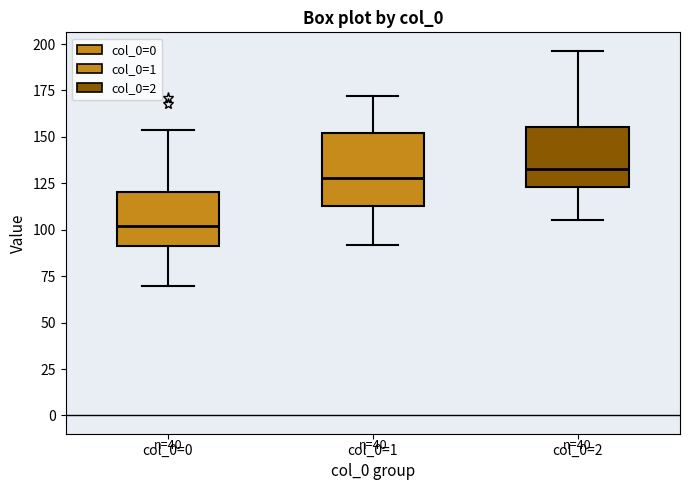

Comparing the boxes themselves (not the whiskers), which one is the tallest?

col_0=1